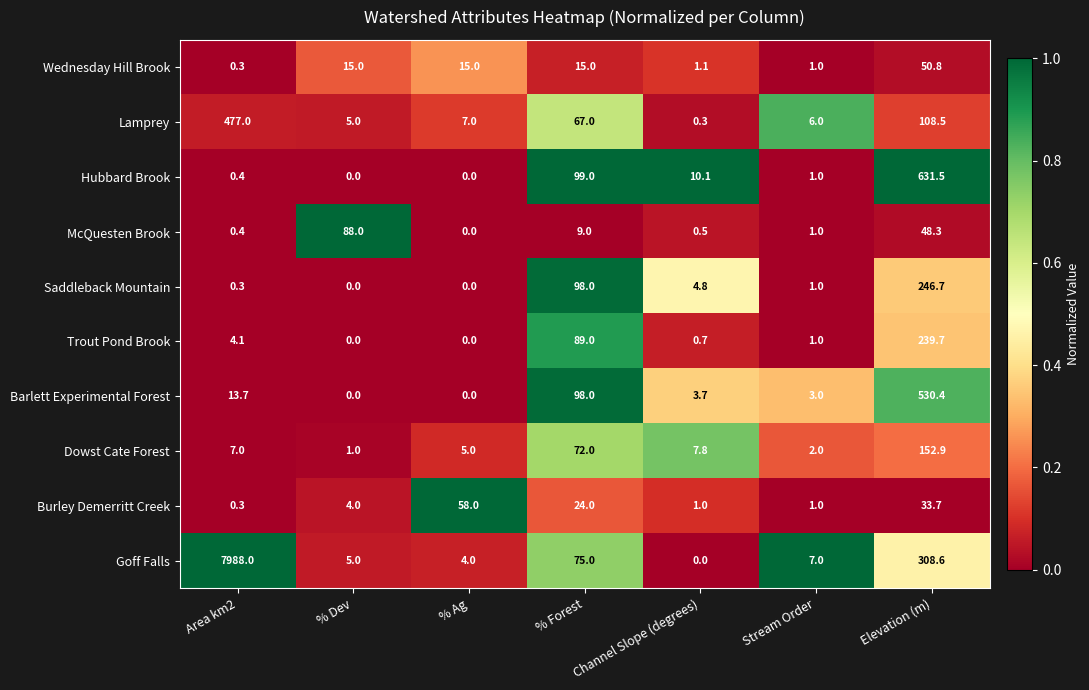

What is the greatest value displayed?

7988.0